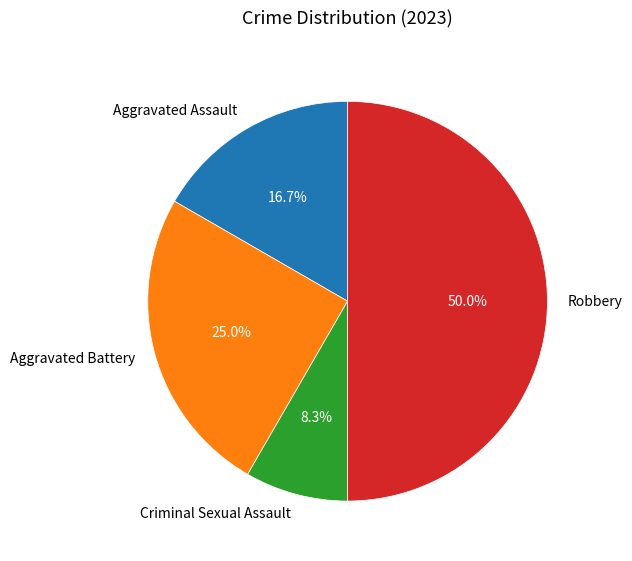

True or false: Aggravated Assault accounts for 3% of the total.

False